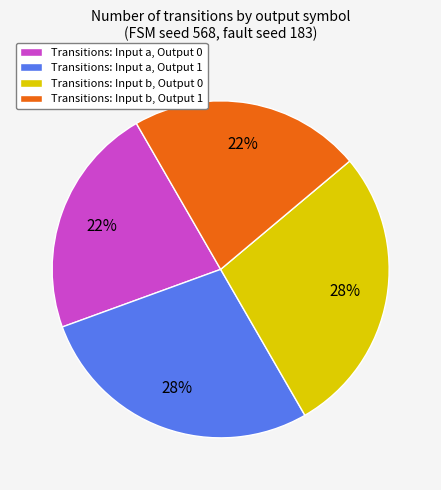

True or false: Transitions: Input a, Output 1 accounts for 43% of the total.

False